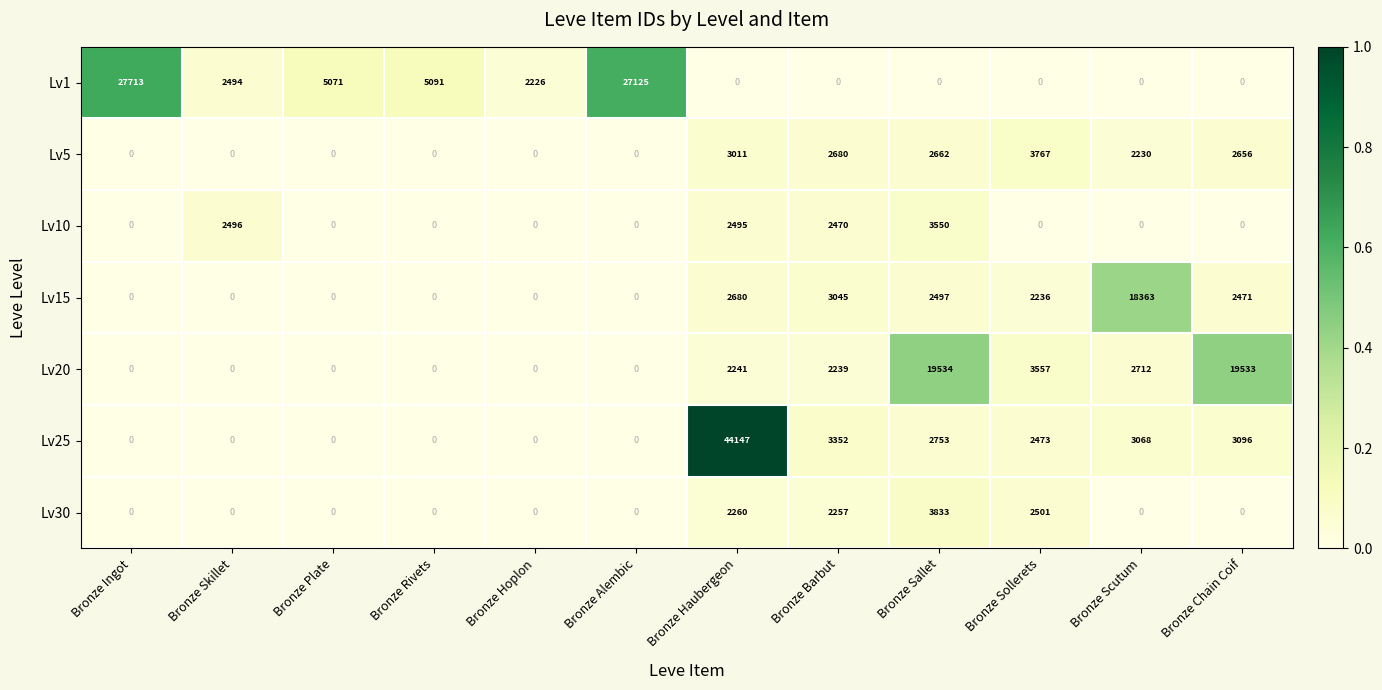

Rank the series by their maximum value, from lowest to highest.

Lv10, Lv5, Lv30, Lv15, Lv20, Lv1, Lv25